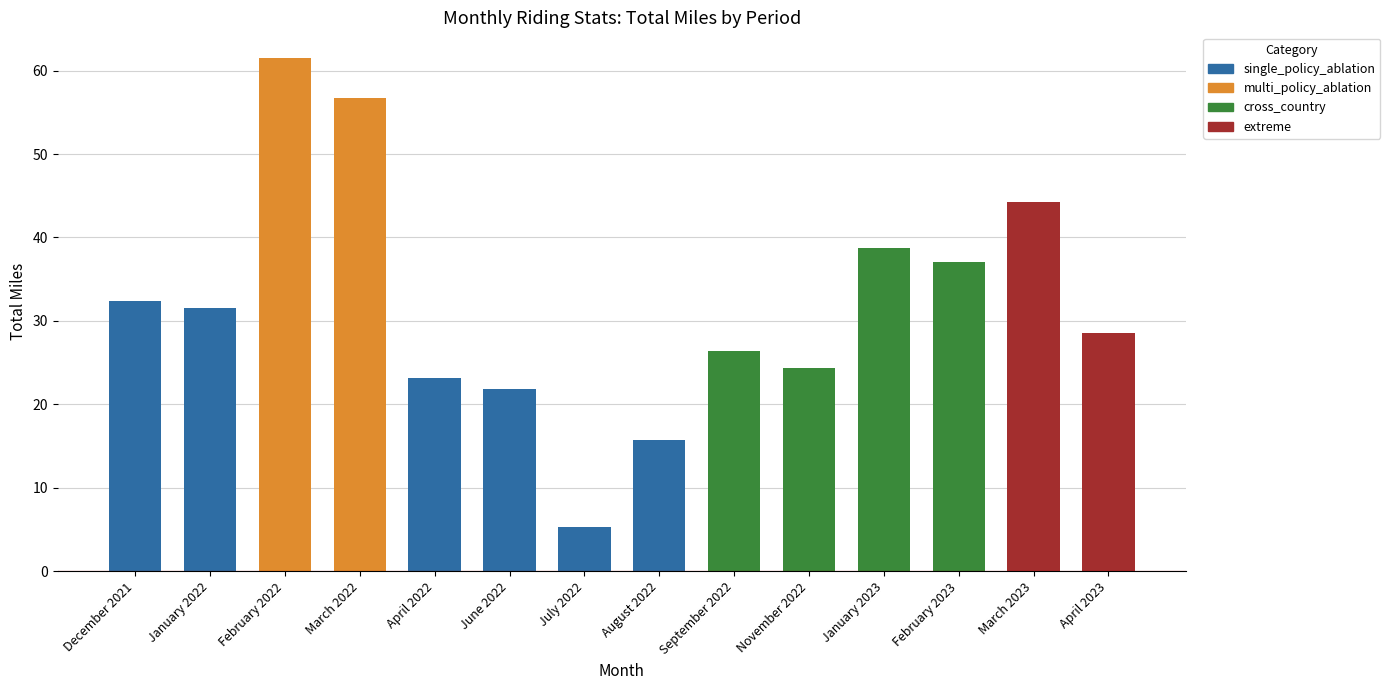

List the labels in order of value, largest first.

February 2022, March 2022, March 2023, January 2023, February 2023, December 2021, January 2022, April 2023, September 2022, November 2022, April 2022, June 2022, August 2022, July 2022